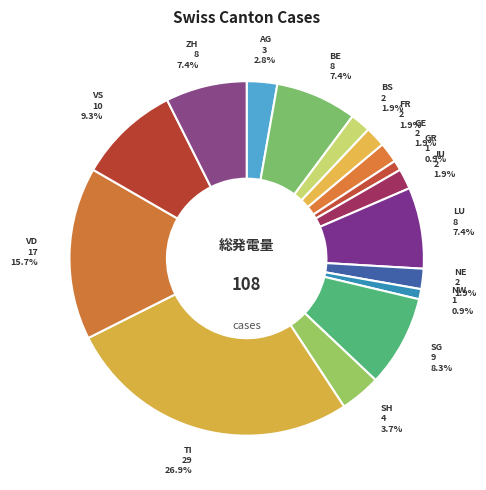

Combined, what portion of the pie is LU and AG?

10.2%